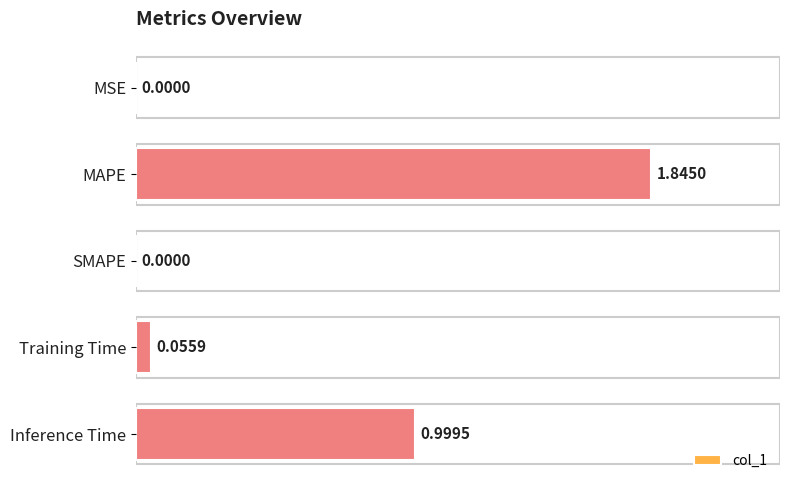

What is the sum of all values?

2.9